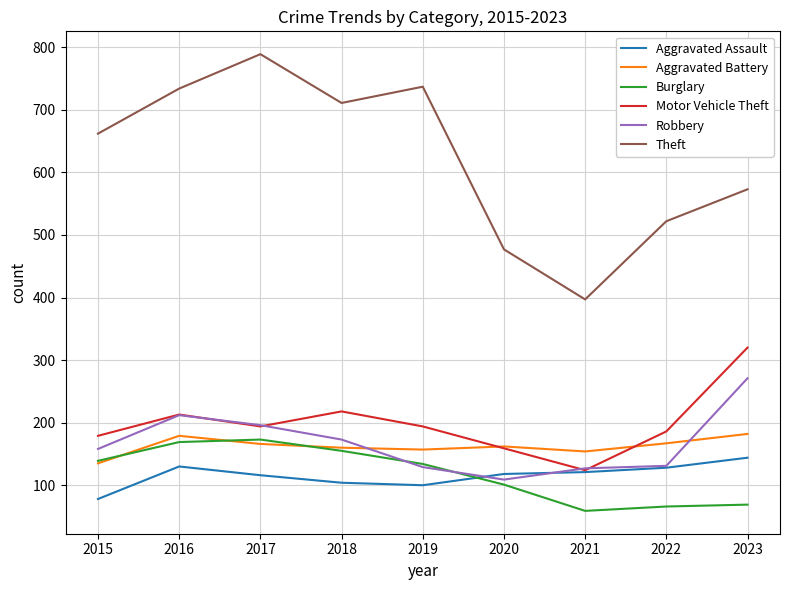

How many times do Motor Vehicle Theft and Aggravated Battery cross each other?

2